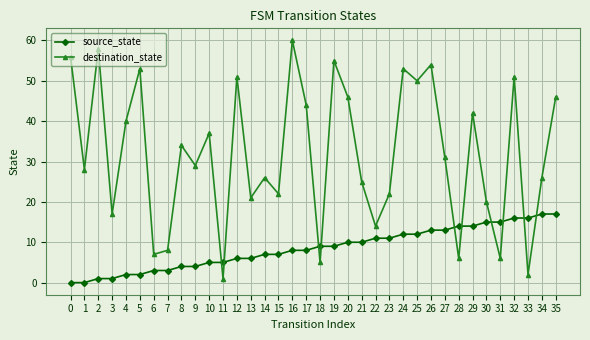

What is the greatest value displayed?

60